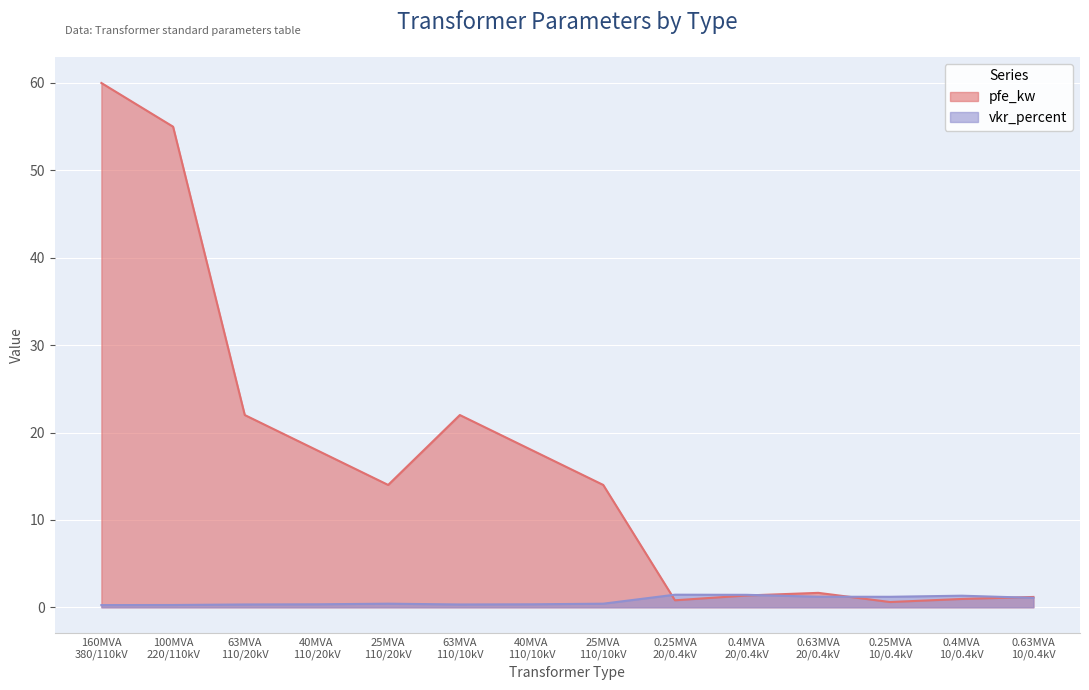

List the series in order of their peak value, lowest first.

vkr_percent, pfe_kw